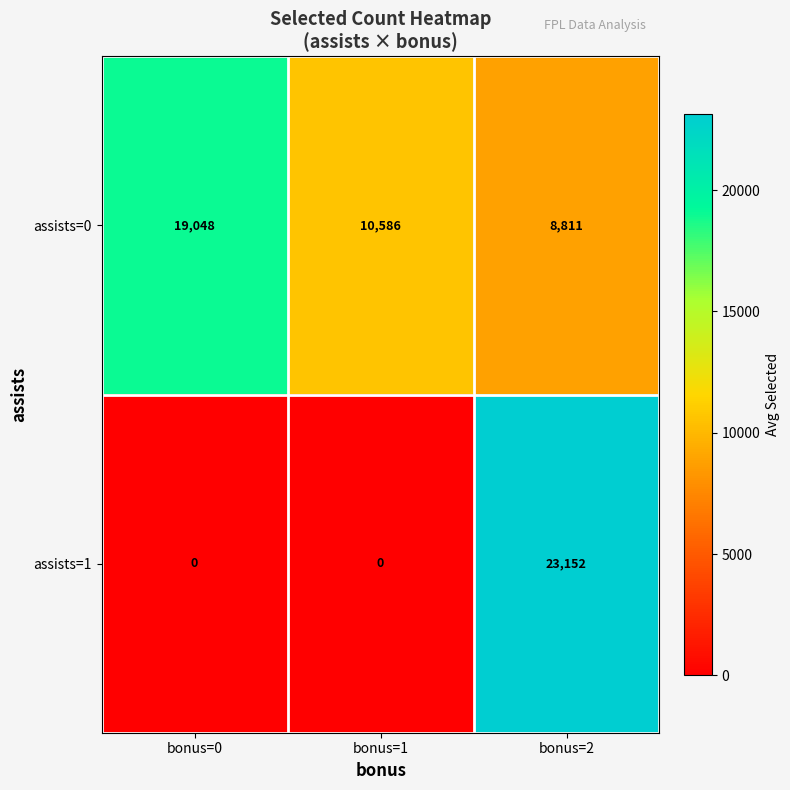

List the series in order of their overall mean, highest first.

assists=0, assists=1